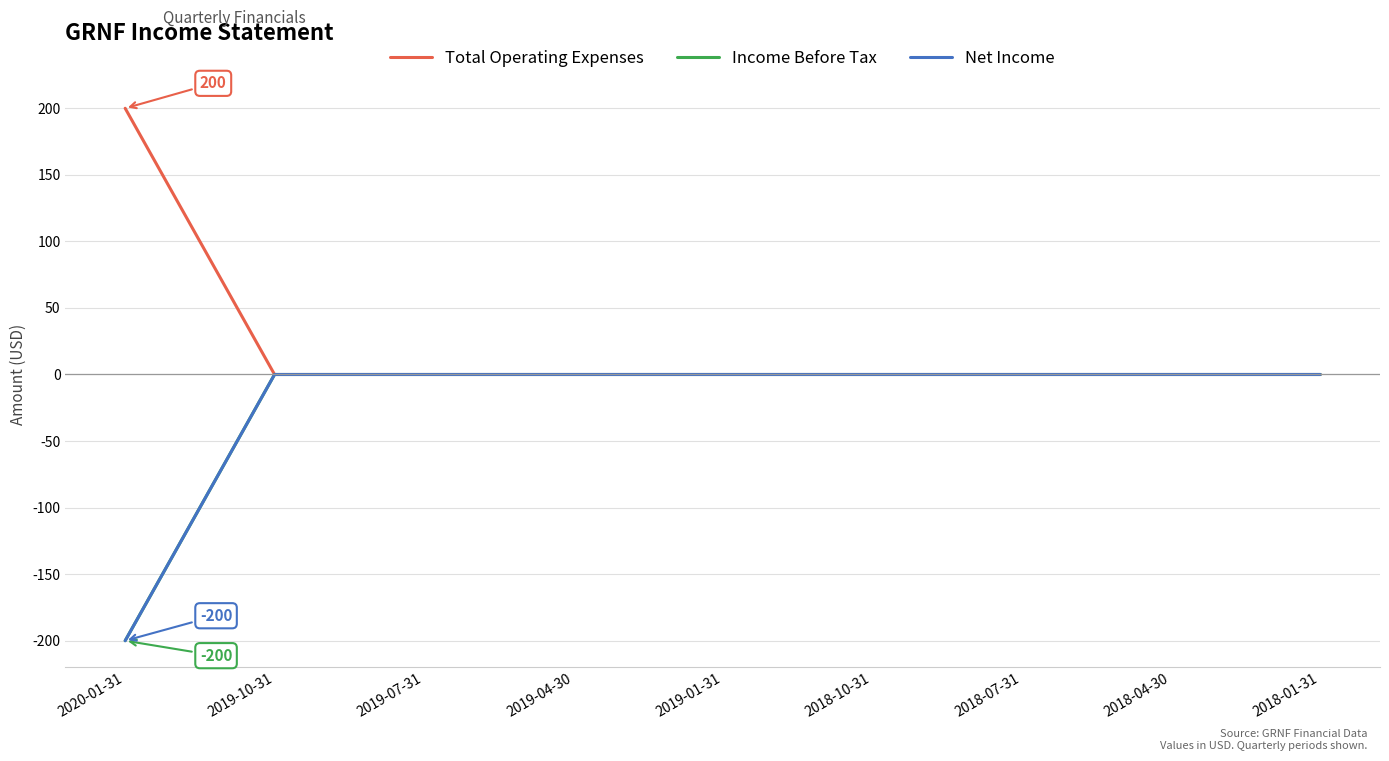

What is the sum of all Net Income values?

-200